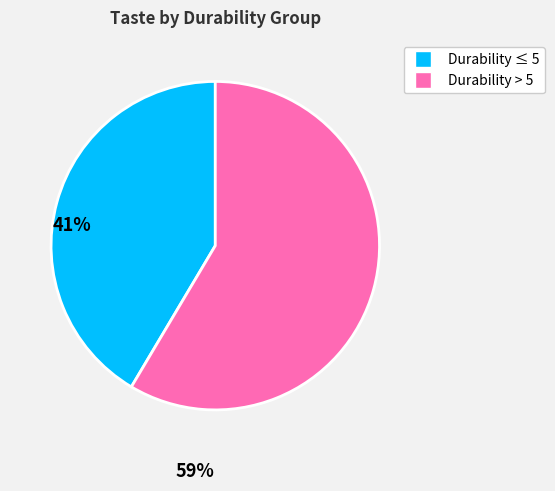

Is there any slice that represents more than half of the pie?

Yes